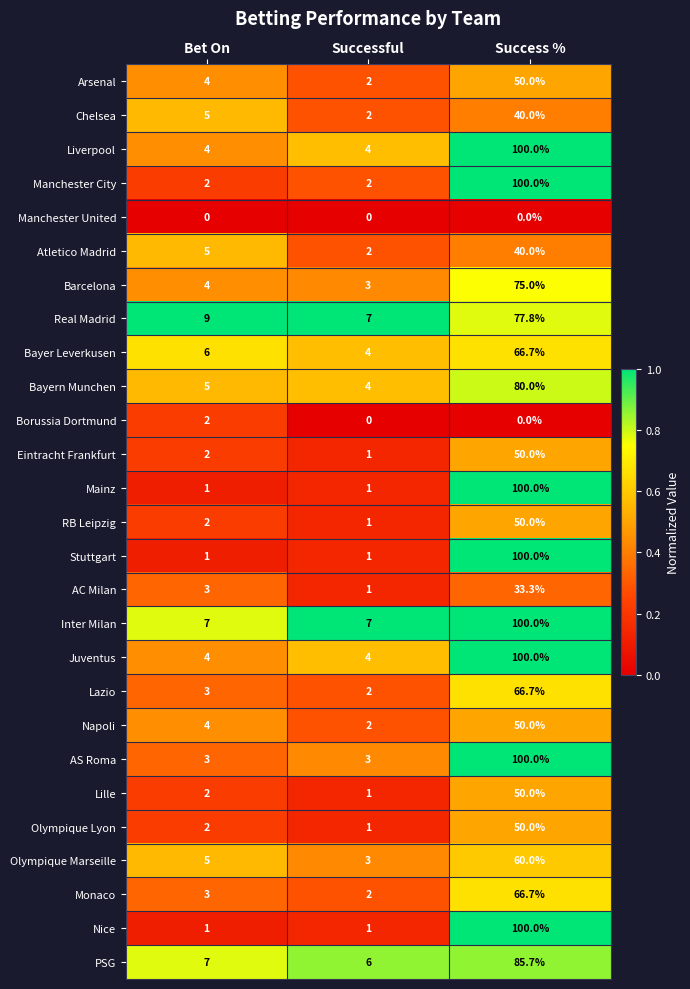

Is the value of Mainz at Success % greater than the value of Liverpool at Successful?

Yes